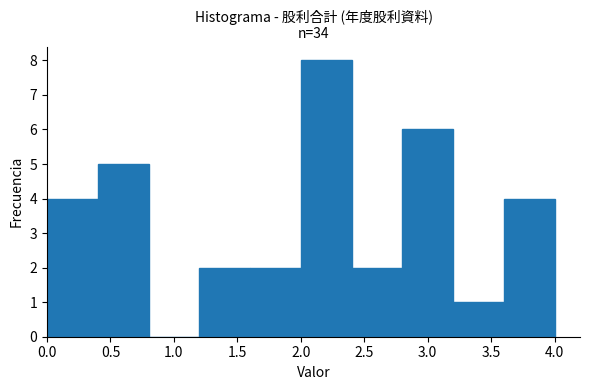

Over which range of the x-axis is the bar tallest?

2.0 to 2.4